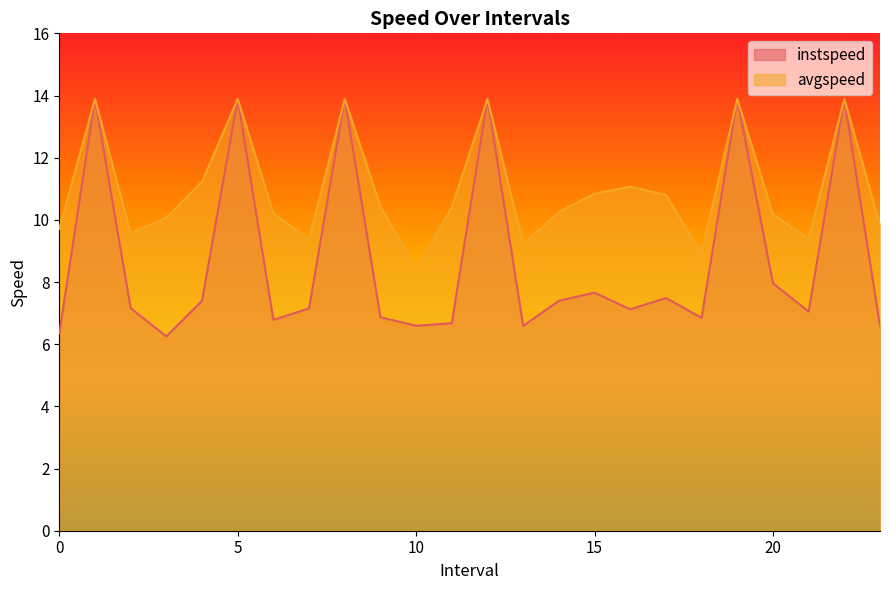

Is the value of avgspeed at 3.0 greater than the value of instspeed at 14.0?

Yes